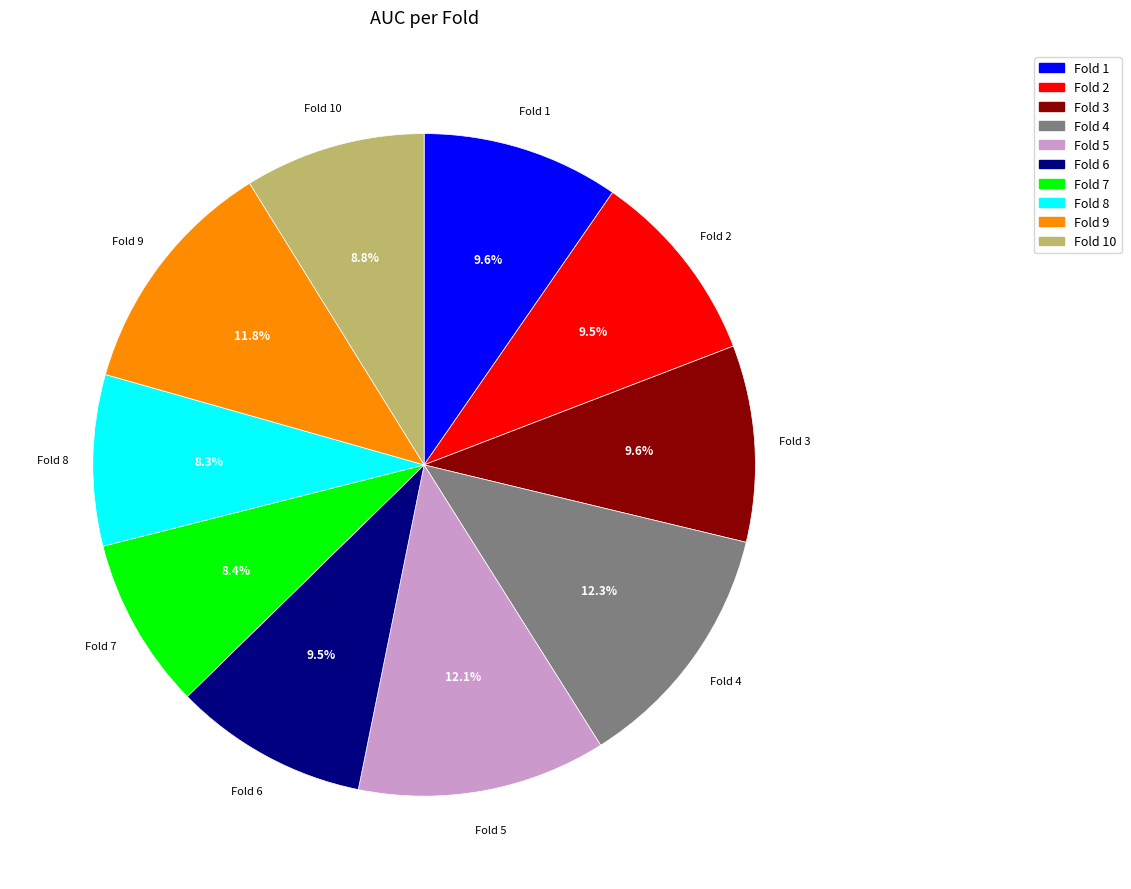

Does any single category account for the majority?

No